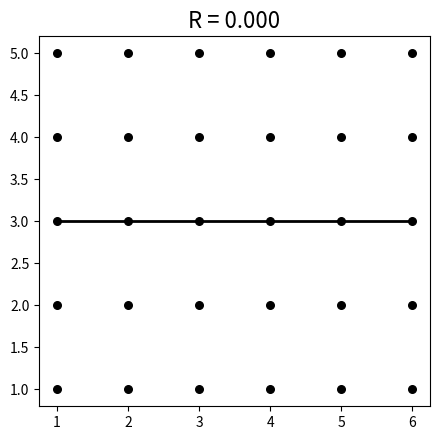

What is the range of Y values (max minus min)?

4